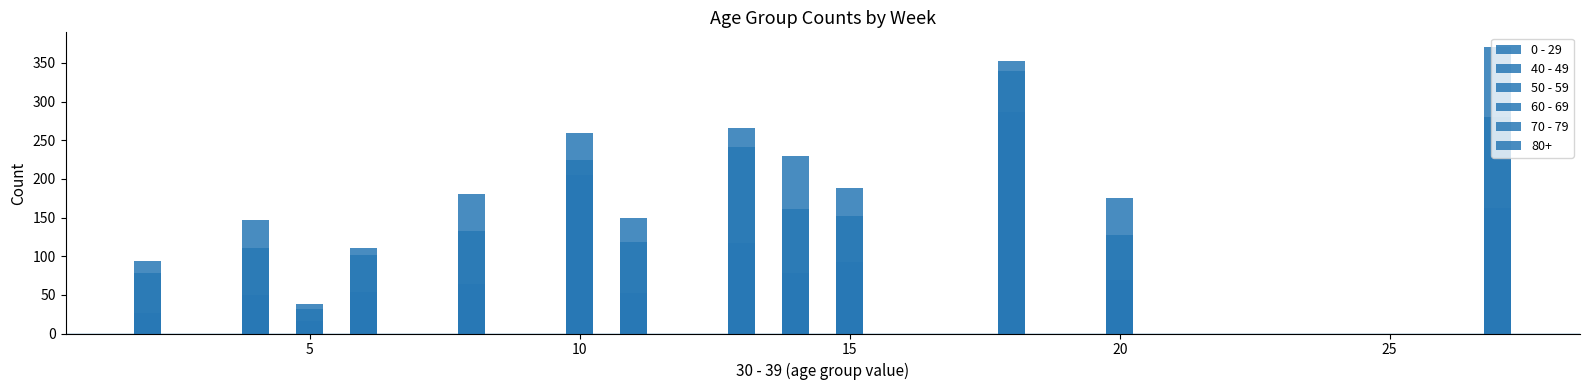

How many bars are there in total?

80